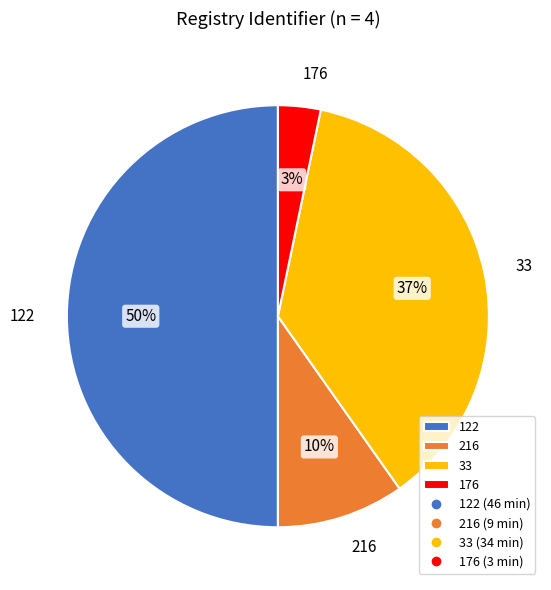

Is the sum of 216 and 33 greater than half?

No